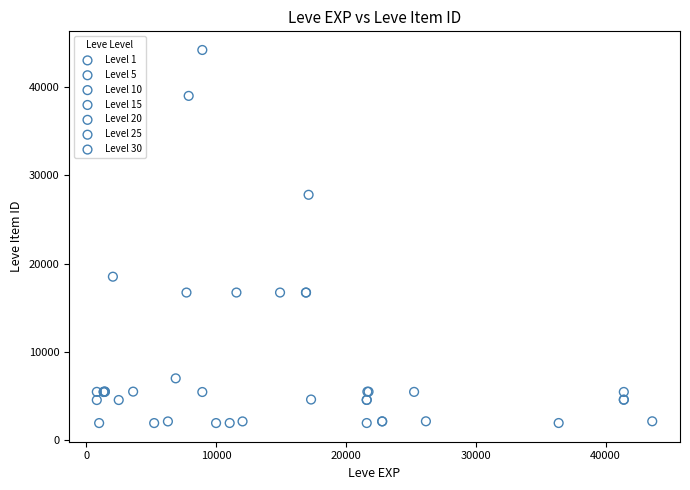

Which series has the largest Y range (max minus min)?

Level 10